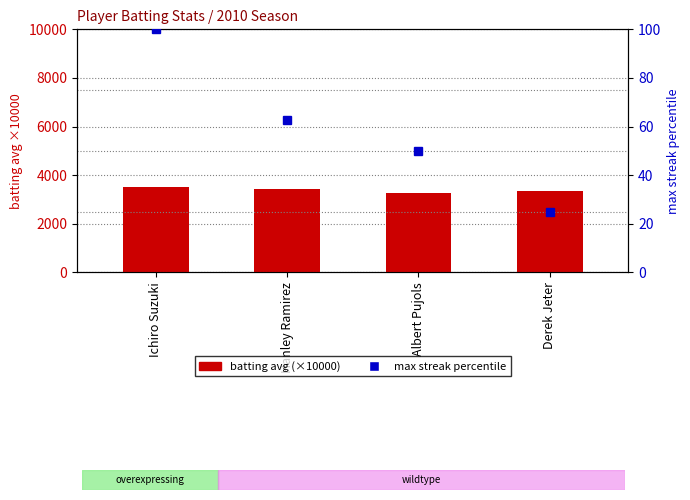

Reading left to right, list all the values displayed in this chart.

batting avg (×10000): Ichiro Suzuki=3520.0	Hanley Ramirez=3420.0	Albert Pujols=3270.0	Derek Jeter=3340.0
max streak percentile: Ichiro Suzuki=100.0	Hanley Ramirez=62.5	Albert Pujols=50.0	Derek Jeter=25.0